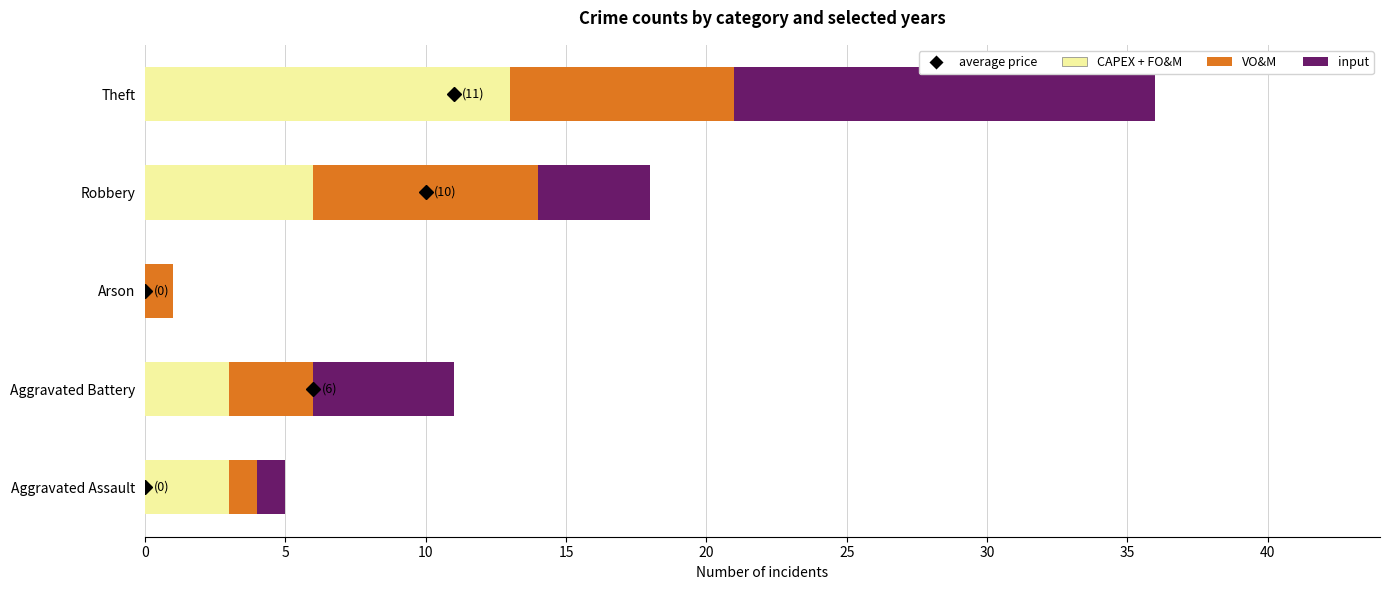

What is the sum of all CAPEX + FO&M values?

25